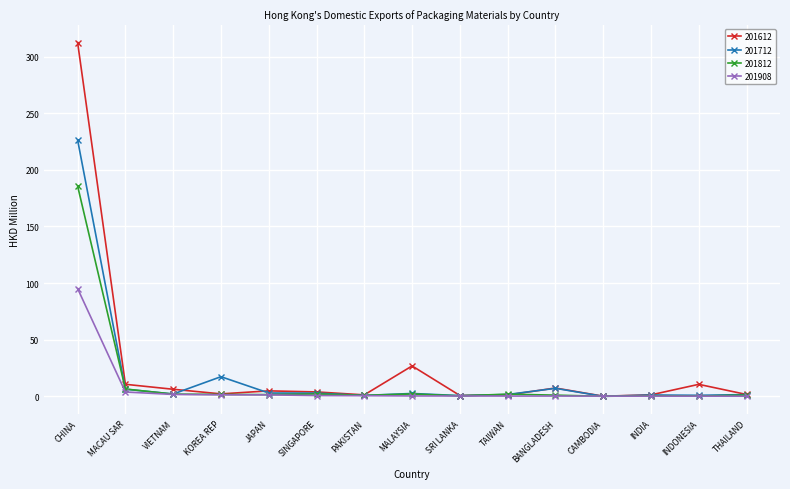

What is the total value across all series at SRI LANKA?

2.3